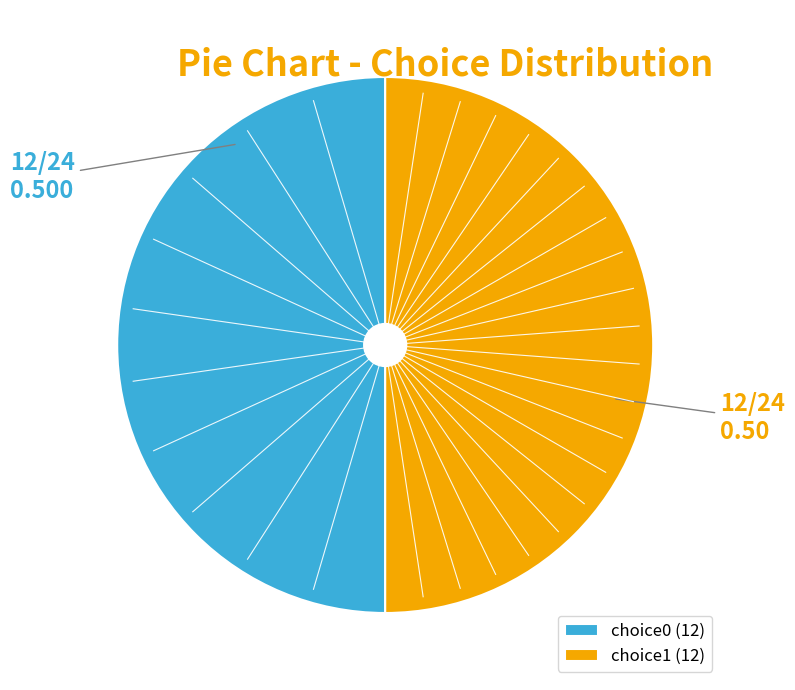

Is the sum of choice1 (12) and choice0 (12) greater than half?

Yes